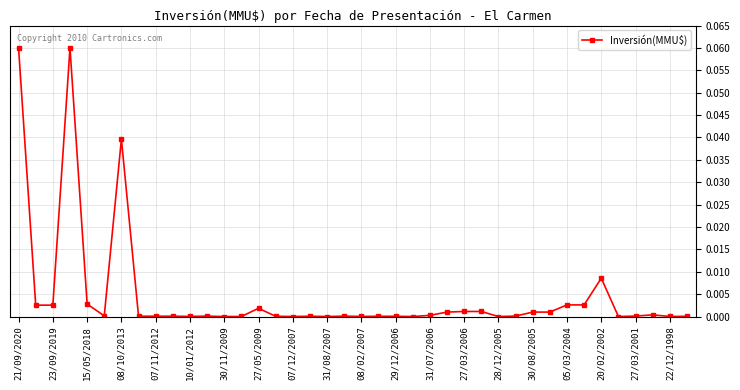

True or false: the data has more than 2 interior local peaks.

True